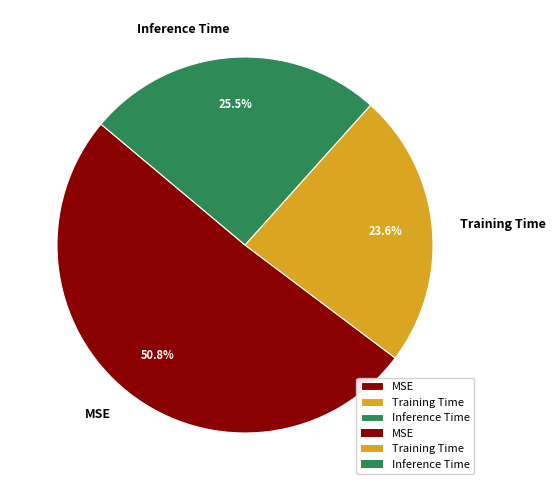

How many slices are in this pie chart?

3